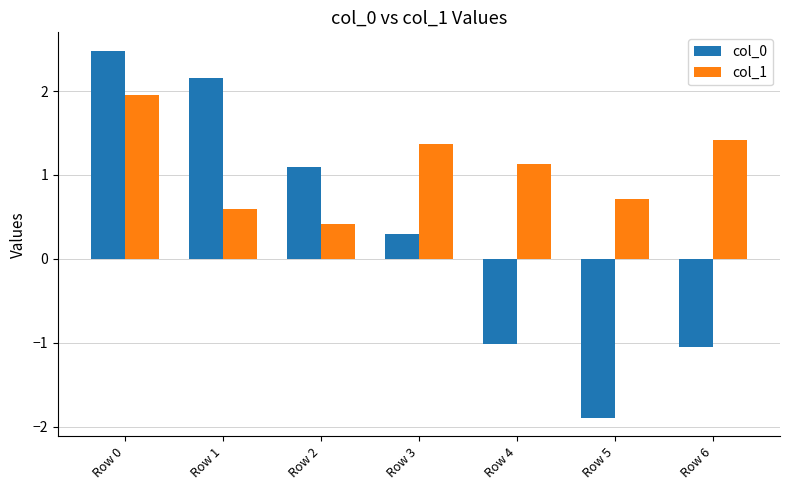

Where is col_1 nearest to the value 1?

Row 4